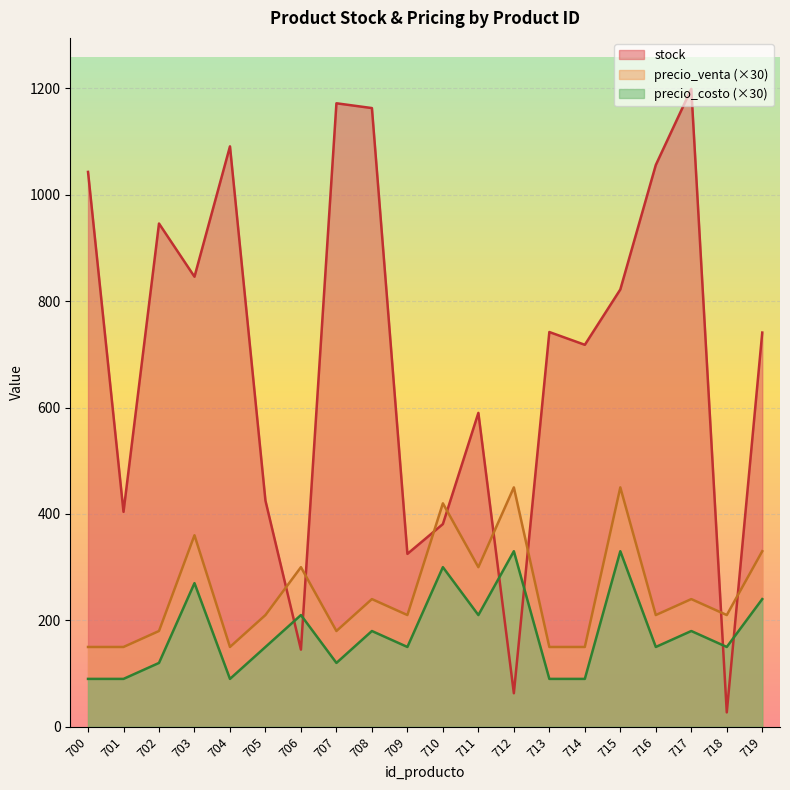

Rank the series by their maximum value, from highest to lowest.

stock, precio_venta (×30), precio_costo (×30)